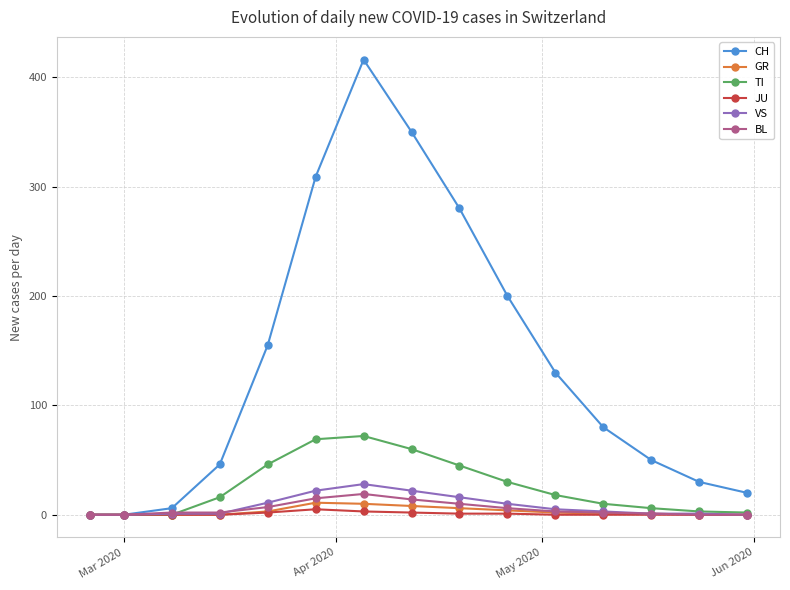

Which series has the largest range (max minus min)?

CH